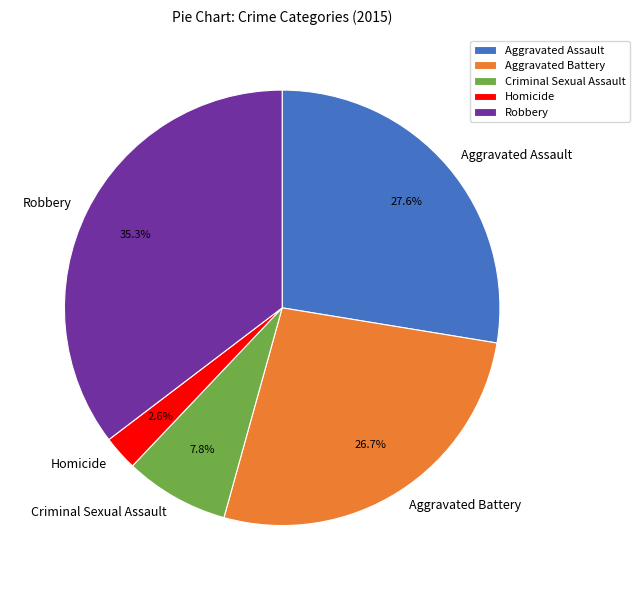

Count the number of slices in the pie.

5